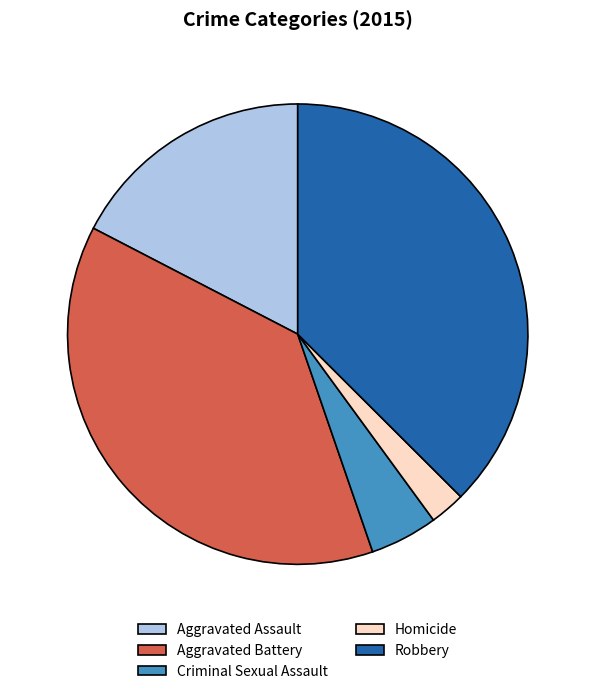

Which slice is the smallest?

Homicide